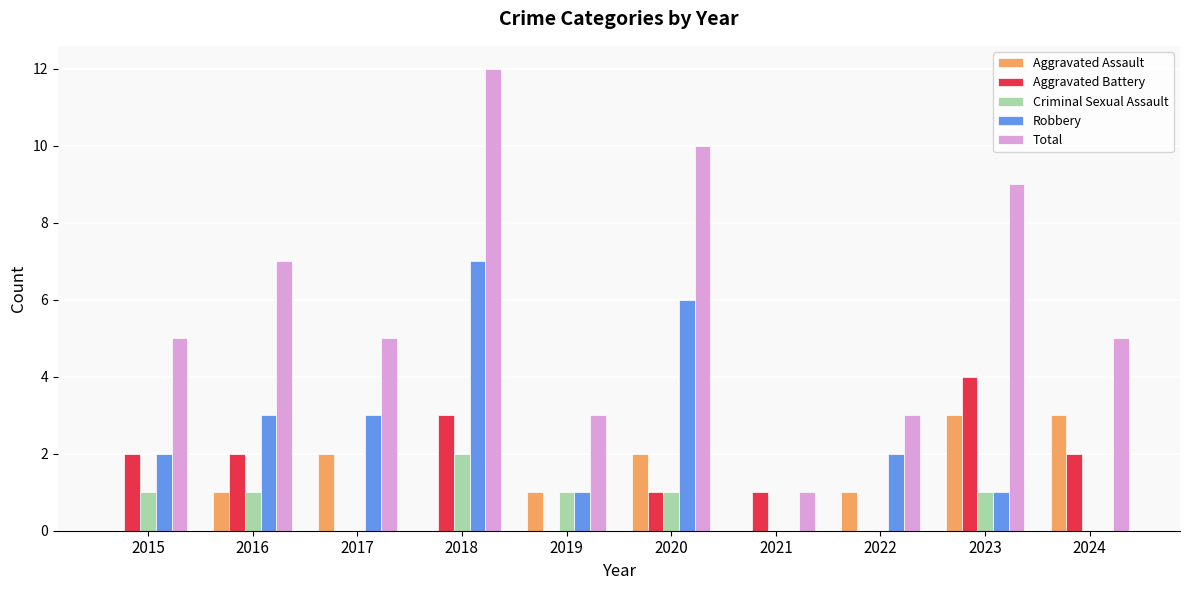

What value does the Aggravated Battery series have at 2015?

2